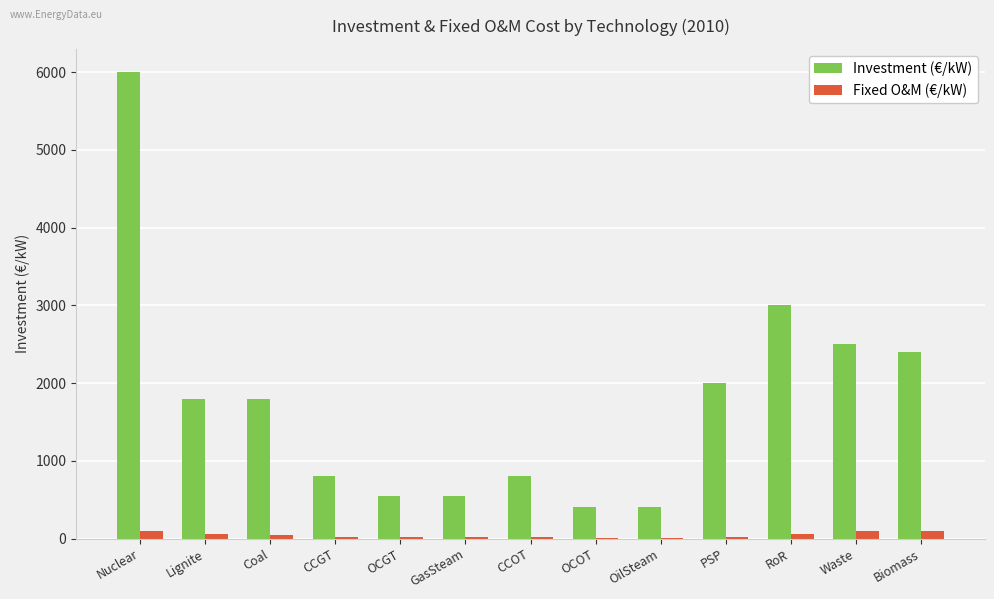

True or false: Investment (€/kW) has a value of 686 at Waste.

False